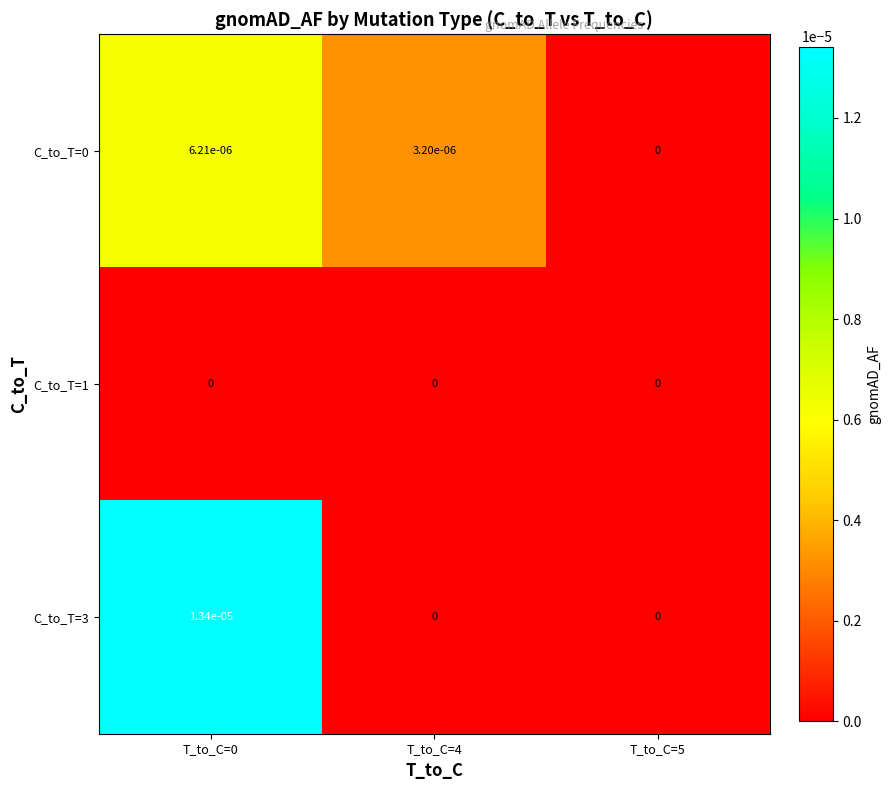

Is the value of C_to_T=1 at T_to_C=0 greater than the value of C_to_T=3 at T_to_C=0?

No